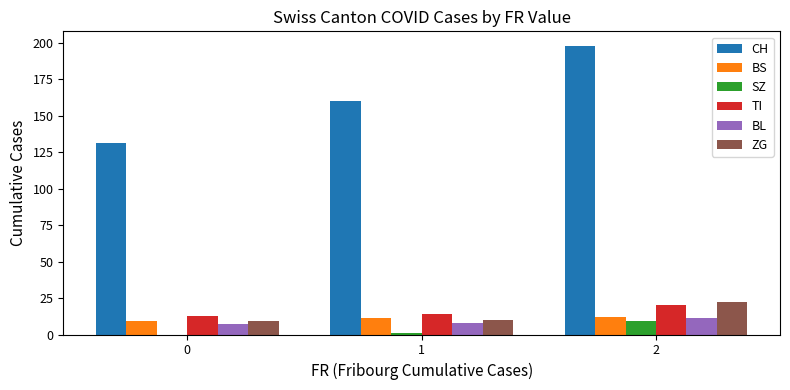

The TI series shows 6 at 0. True or false?

False